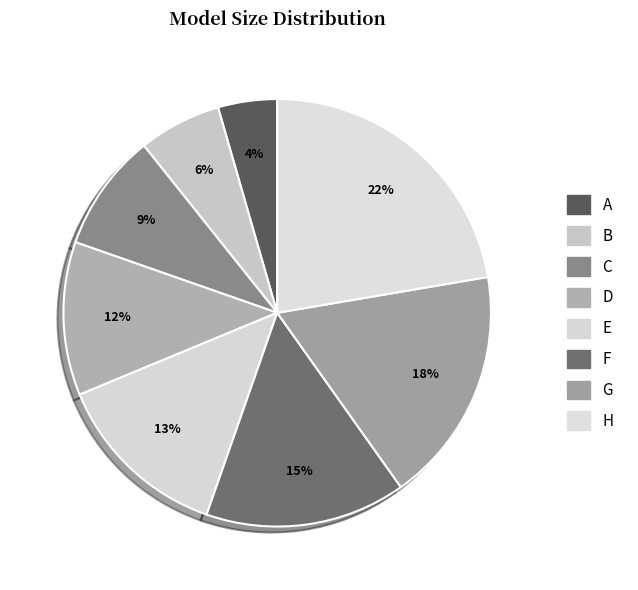

To the nearest percent, what portion does A represent?

4%